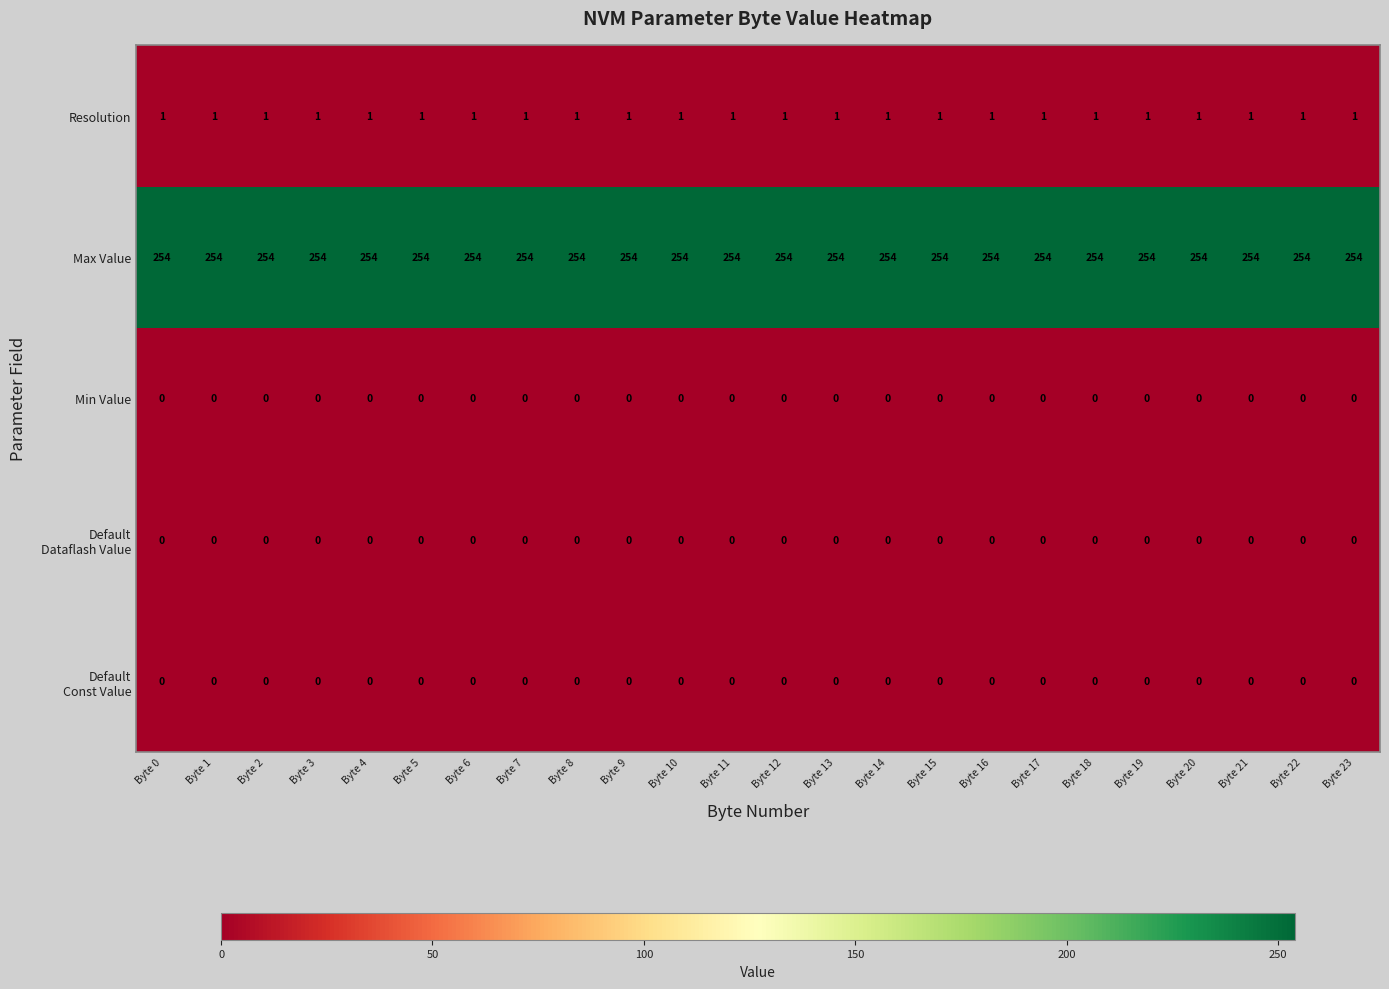

What is the sum of all Resolution values?

24